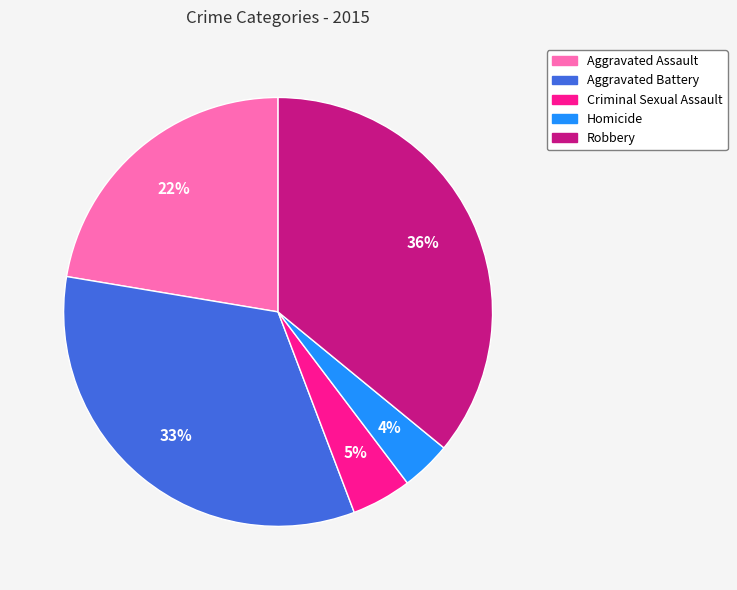

How many segments does this pie chart have?

5